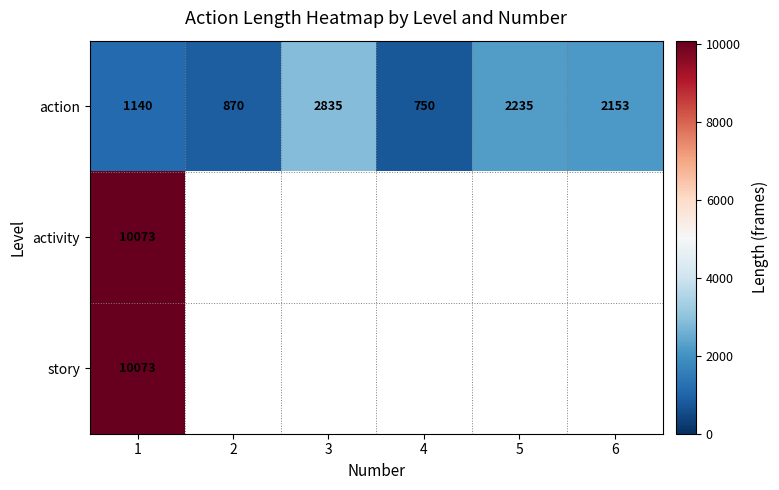

How many data points does each series have?

6